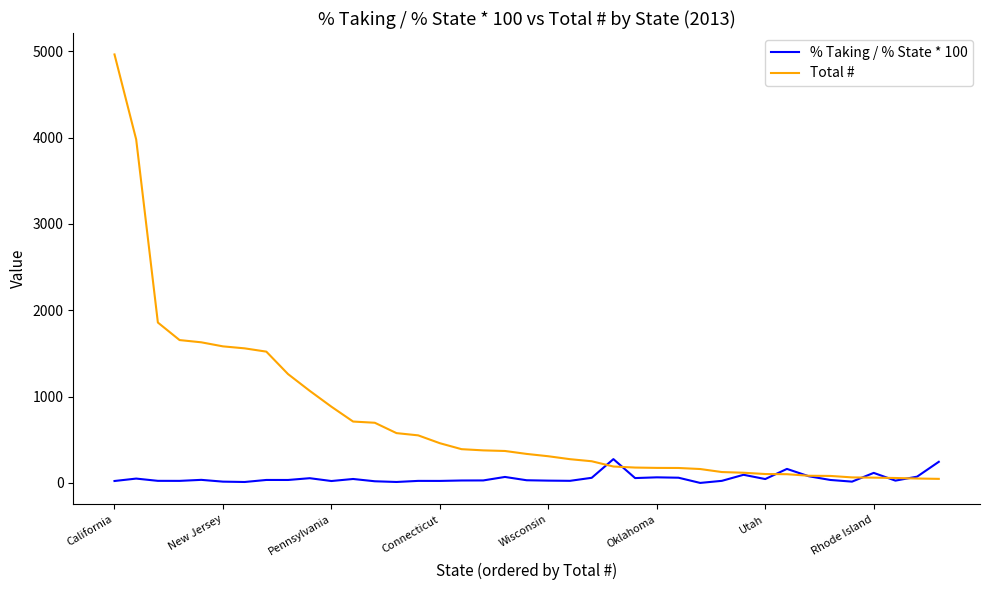

At how many categories does at least one series exceed 3571?

2